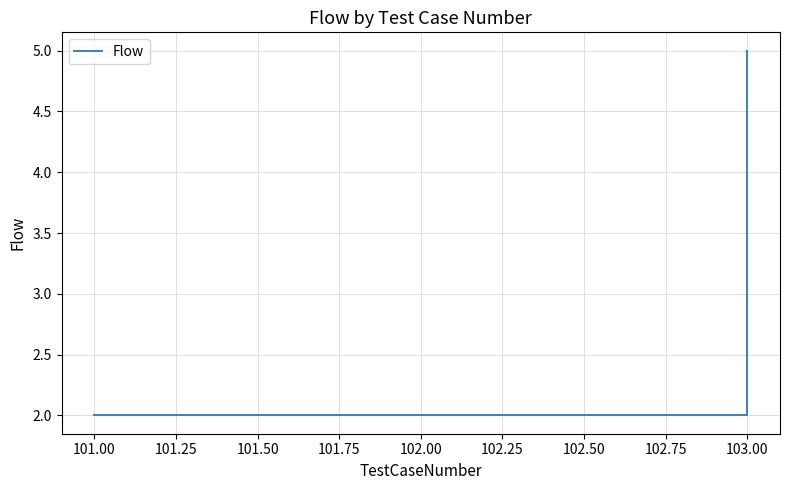

What is the value of the 4th point from the left?

5